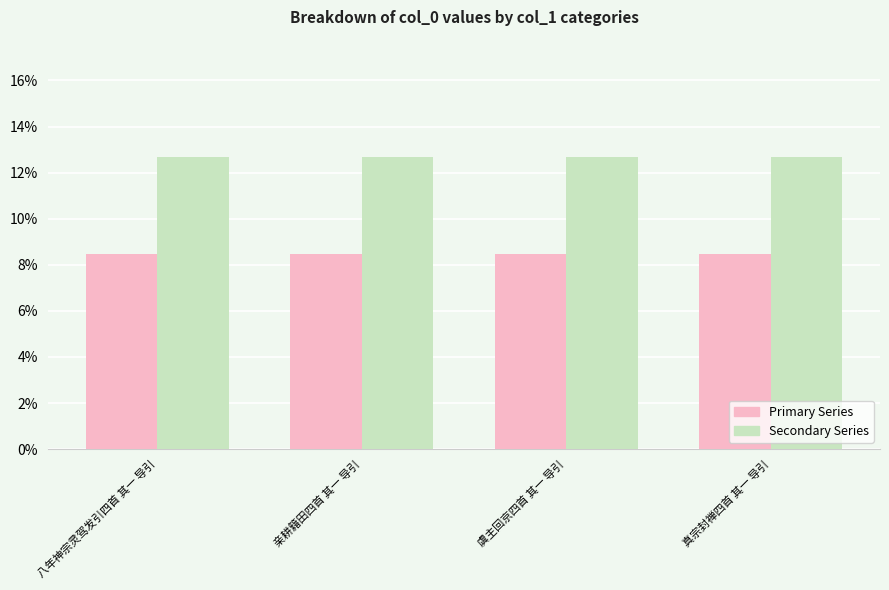

What is the difference between the highest and lowest values at 亲耕籍田四首 其一 导引?

4.2